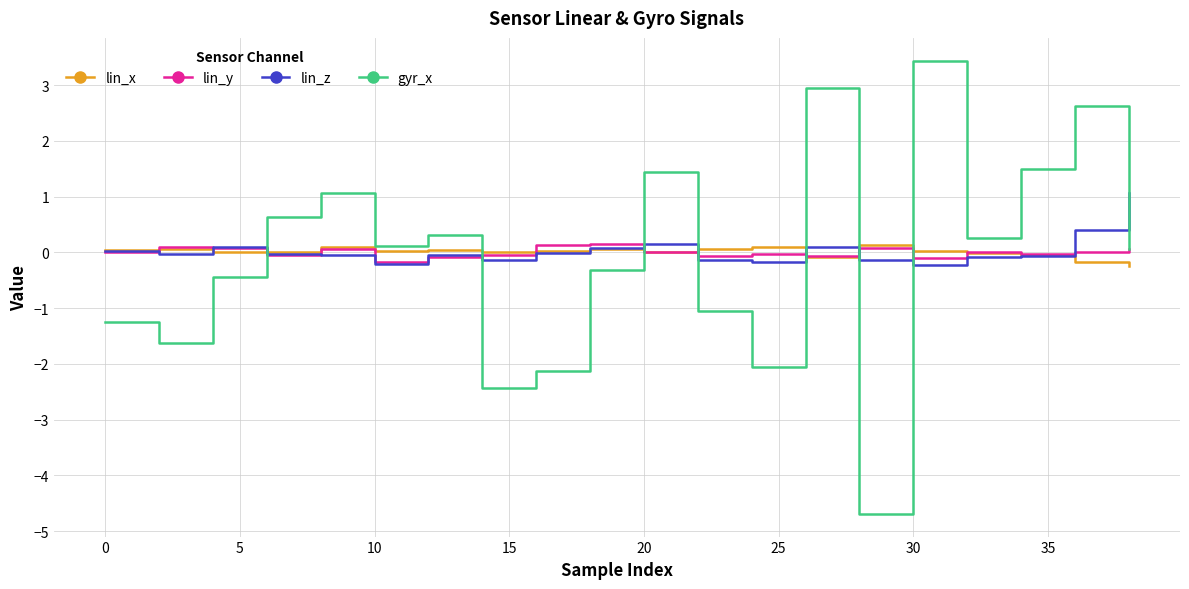

Which series has the widest spread of values?

gyr_x